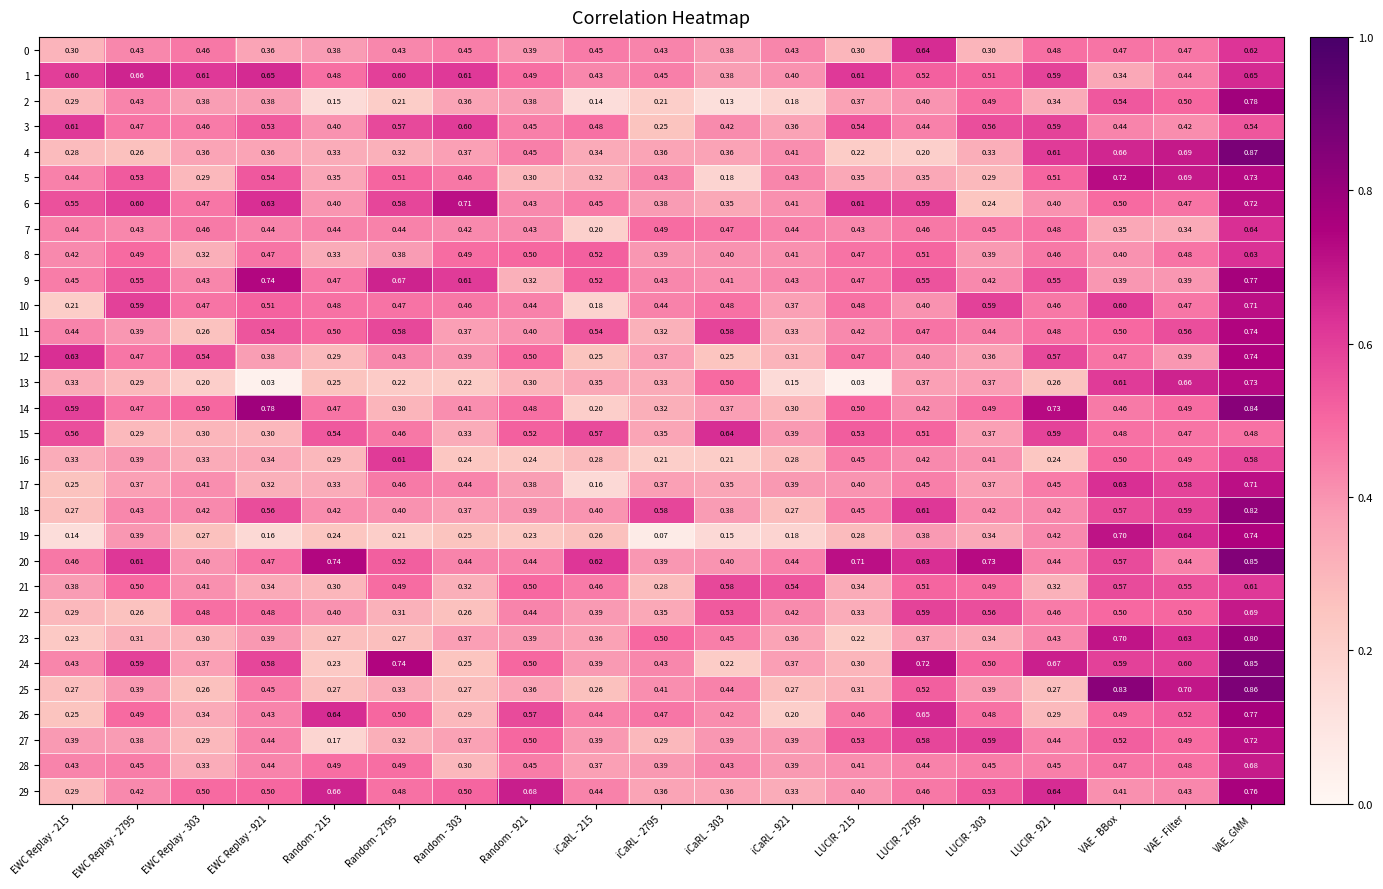

How many series are shown in this chart?

30